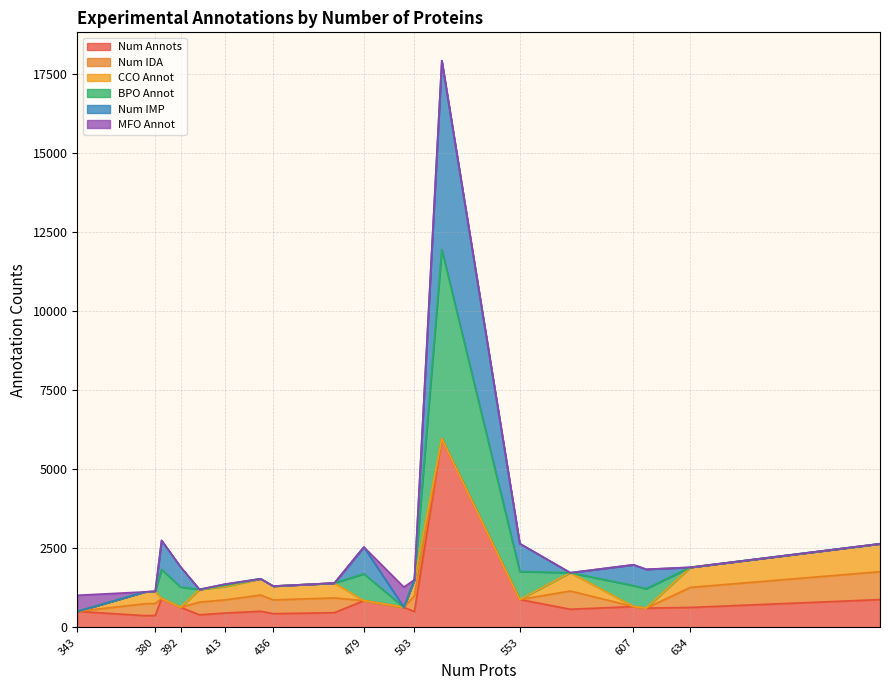

What is the difference between the second highest and second lowest values in the BPO Annot series?

1626